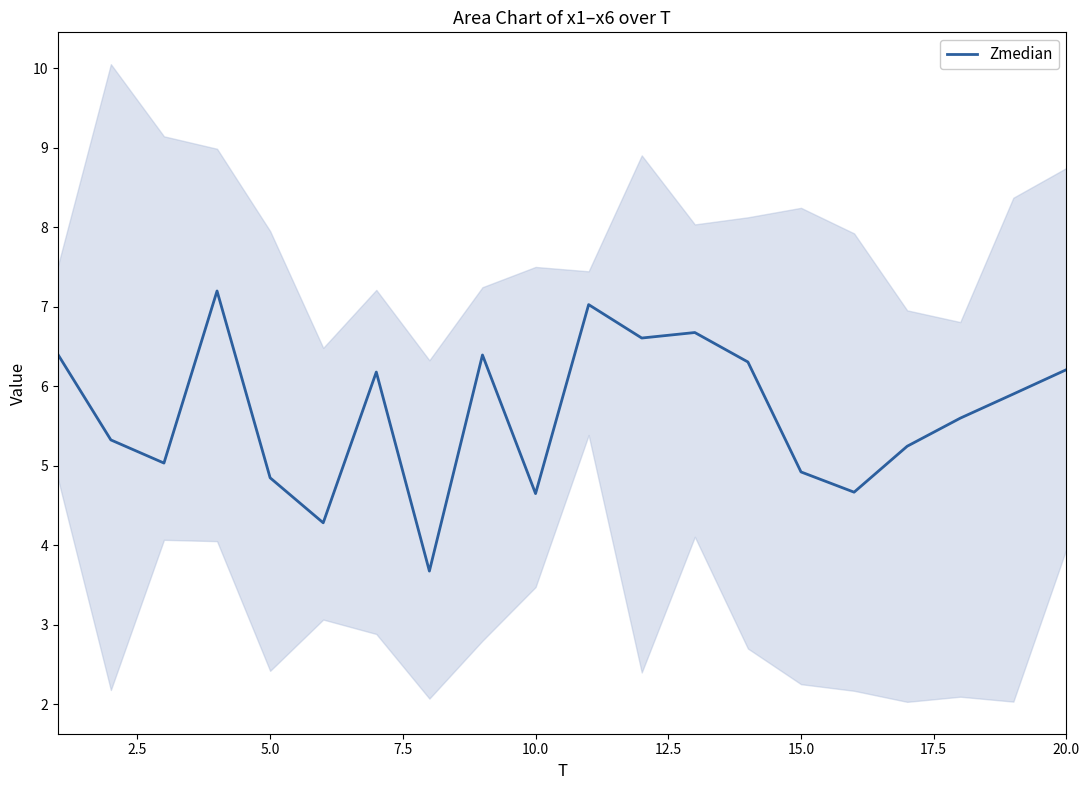

The value of Zmedian at 10.0 is 4.6. True or false?

True